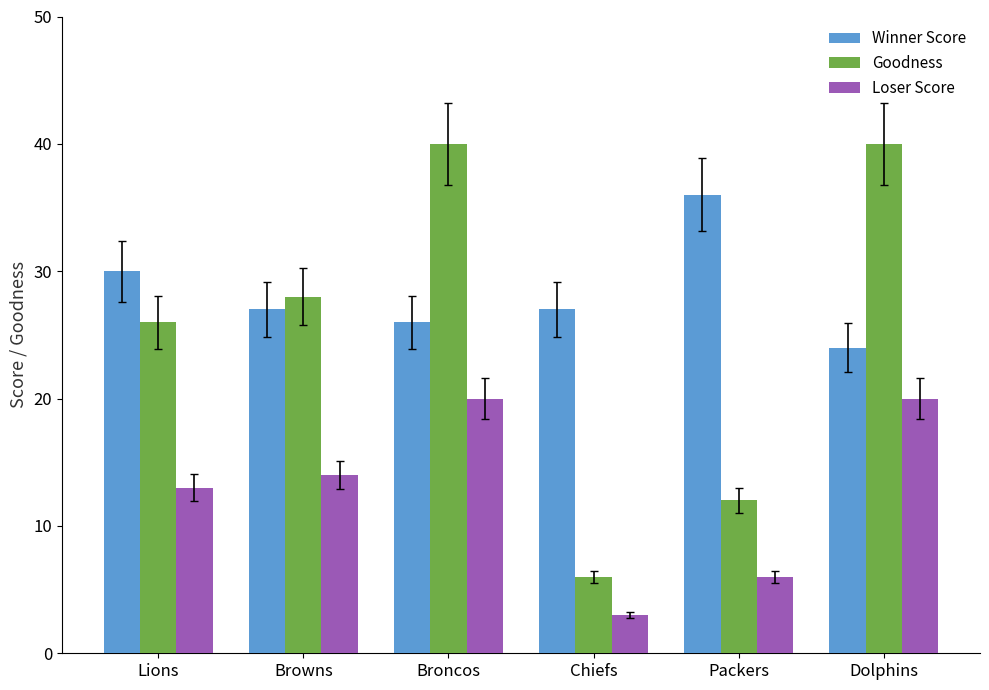

At which label is Goodness closest to 23?

Lions